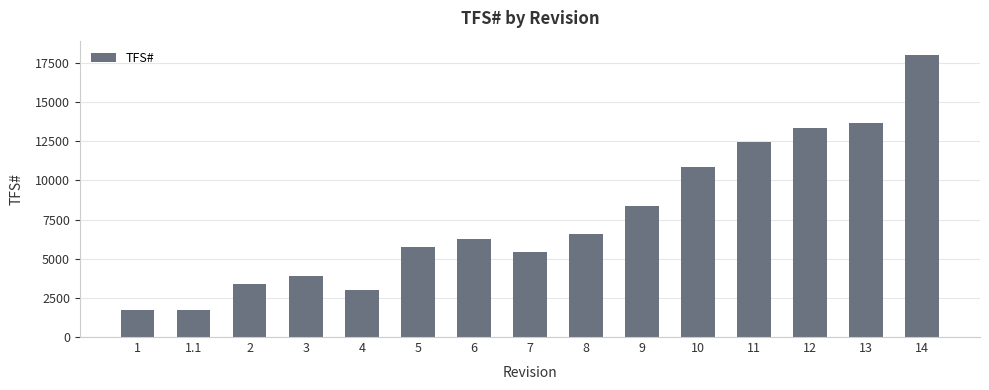

Does the chart contain stacked bars?

No